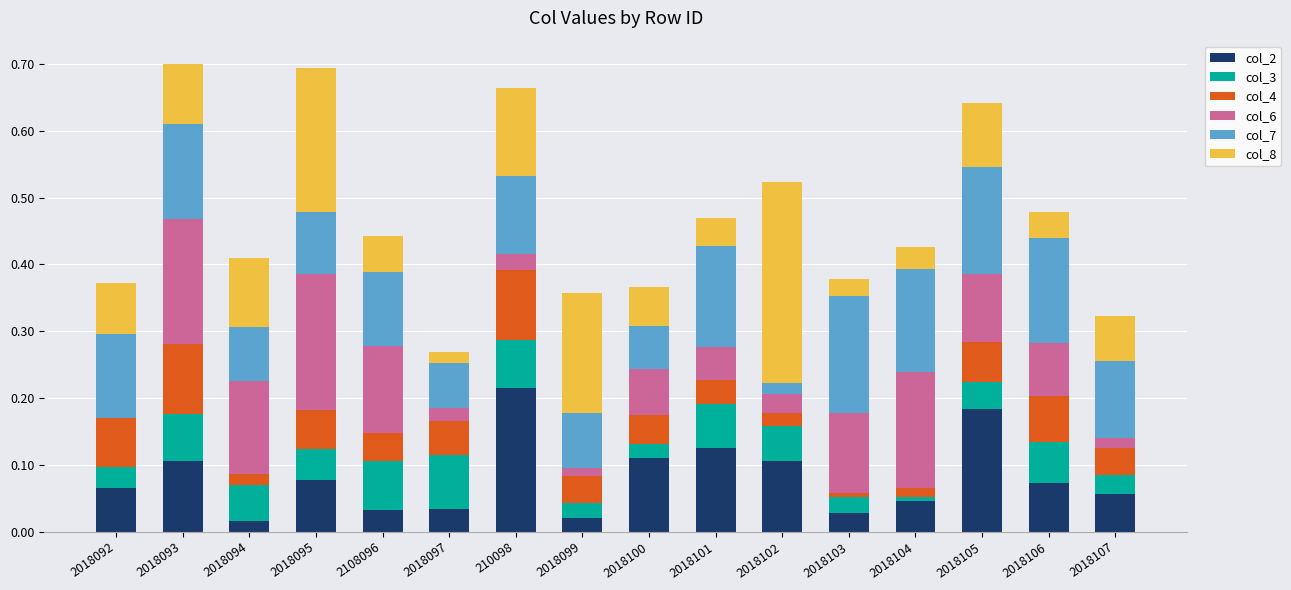

What is the total value across all series at 2018094?

0.4